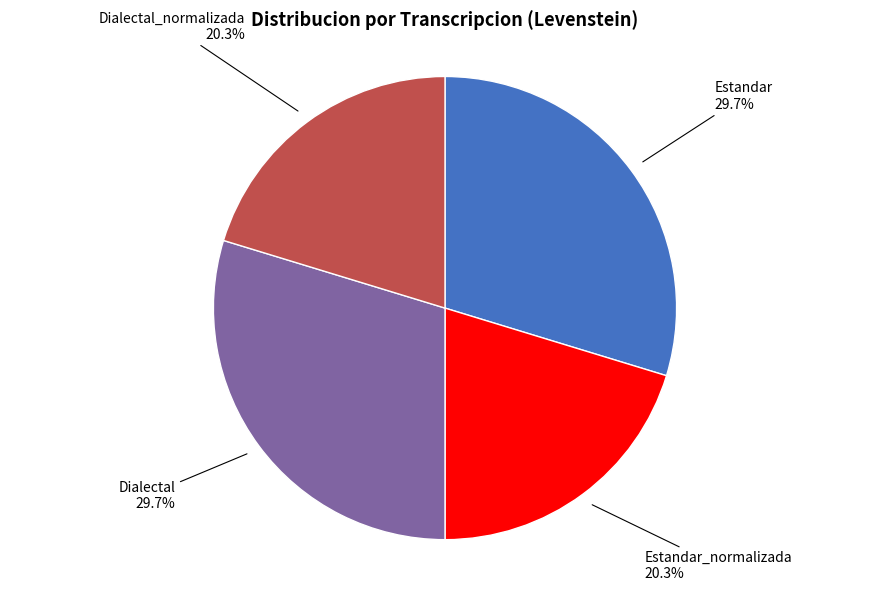

What percentage do Dialectal and Estandar_normalizada together represent?

50.0%